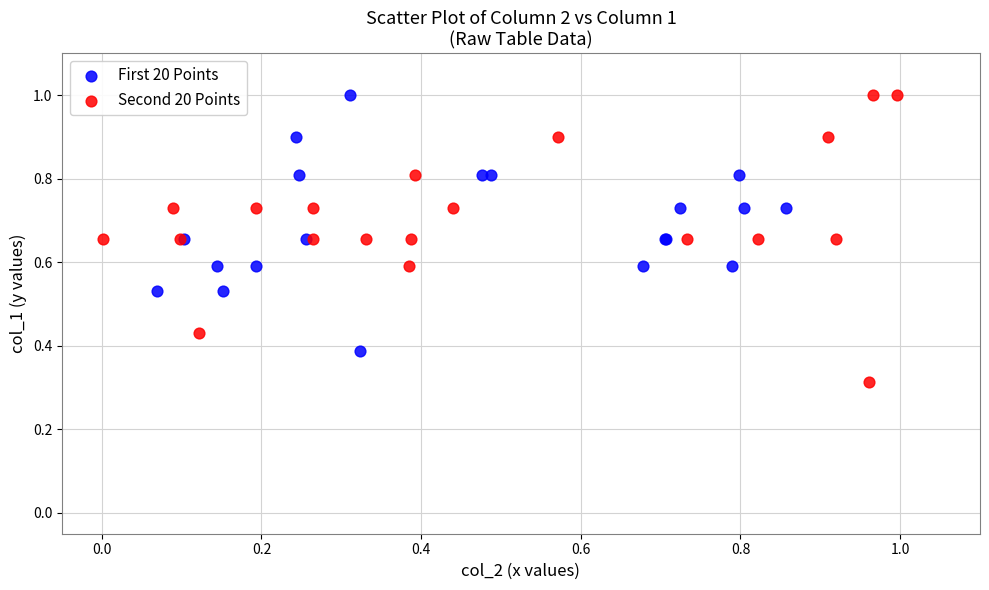

Which series contains the lowest Y value?

Second 20 Points